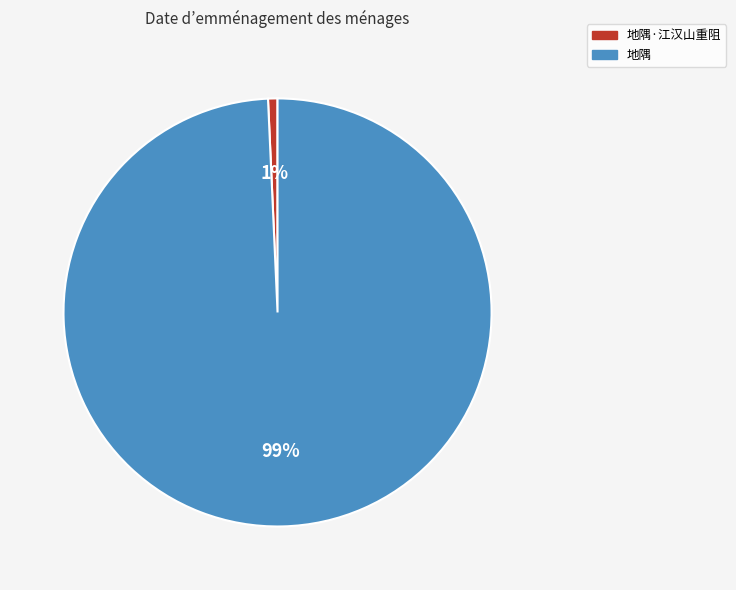

What is the majority slice?

地隅